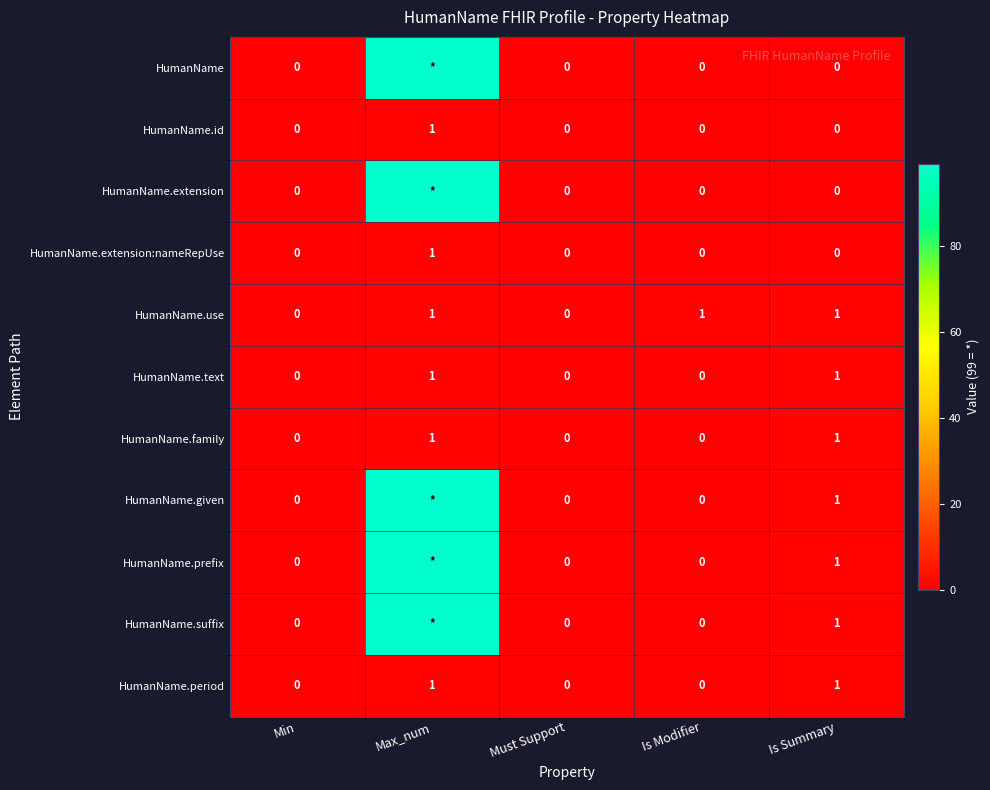

True or false: HumanName.family has a value of 0 at Min.

True